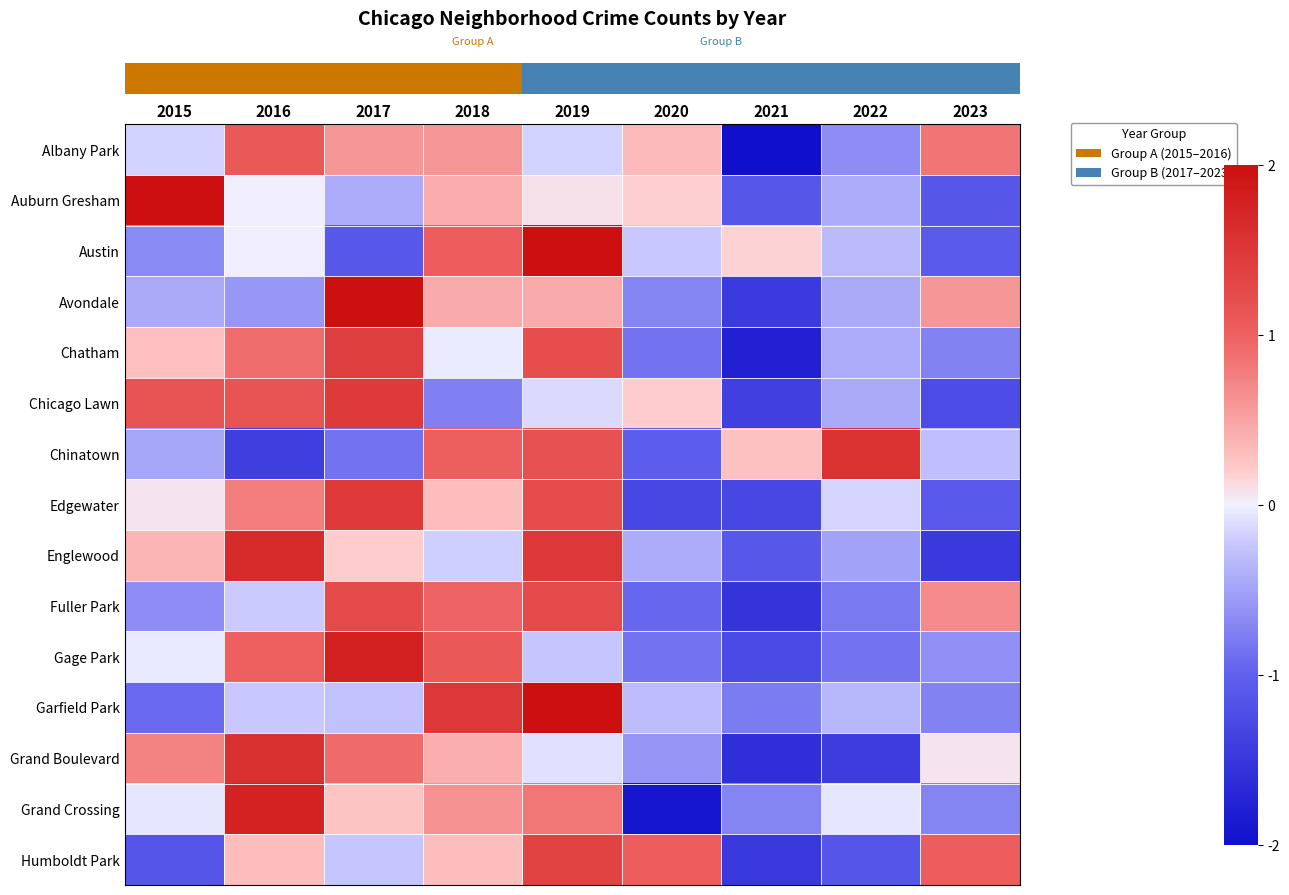

Reading left to right, list all the values displayed in this chart.

row_0: 2015=-0.2	2016=1.1	2017=0.6	2018=0.6	2019=-0.2	2020=0.3	2021=-2.0	2022=-0.7	2023=0.8
row_1: 2015=2.0	2016=0.0	2017=-0.4	2018=0.4	2019=0.1	2020=0.2	2021=-1.1	2022=-0.4	2023=-1.1
row_2: 2015=-0.7	2016=0.0	2017=-1.1	2018=1.0	2019=2.0	2020=-0.2	2021=0.2	2022=-0.3	2023=-1.1
row_3: 2015=-0.4	2016=-0.6	2017=2.0	2018=0.4	2019=0.4	2020=-0.7	2021=-1.5	2022=-0.4	2023=0.6
row_4: 2015=0.3	2016=0.9	2017=1.4	2018=-0.0	2019=1.2	2020=-0.8	2021=-1.8	2022=-0.4	2023=-0.7
row_5: 2015=1.1	2016=1.1	2017=1.5	2018=-0.8	2019=-0.1	2020=0.2	2021=-1.4	2022=-0.4	2023=-1.2
row_6: 2015=-0.5	2016=-1.4	2017=-0.8	2018=1.0	2019=1.2	2020=-1.0	2021=0.3	2022=1.6	2023=-0.3
row_7: 2015=0.1	2016=0.8	2017=1.5	2018=0.3	2019=1.2	2020=-1.3	2021=-1.3	2022=-0.2	2023=-1.1
row_8: 2015=0.4	2016=1.7	2017=0.2	2018=-0.2	2019=1.5	2020=-0.4	2021=-1.1	2022=-0.5	2023=-1.5
row_9: 2015=-0.7	2016=-0.2	2017=1.3	2018=1.0	2019=1.3	2020=-1.0	2021=-1.5	2022=-0.8	2023=0.7
row_10: 2015=-0.0	2016=1.0	2017=1.8	2018=1.1	2019=-0.2	2020=-0.9	2021=-1.3	2022=-0.9	2023=-0.6
row_11: 2015=-0.9	2016=-0.2	2017=-0.3	2018=1.5	2019=2.0	2020=-0.3	2021=-0.8	2022=-0.3	2023=-0.7
row_12: 2015=0.7	2016=1.6	2017=0.9	2018=0.4	2019=-0.1	2020=-0.6	2021=-1.6	2022=-1.4	2023=0.1
row_13: 2015=-0.0	2016=1.8	2017=0.3	2018=0.6	2019=0.8	2020=-1.9	2021=-0.7	2022=-0.0	2023=-0.7
row_14: 2015=-1.1	2016=0.3	2017=-0.2	2018=0.3	2019=1.4	2020=1.0	2021=-1.5	2022=-1.1	2023=1.0